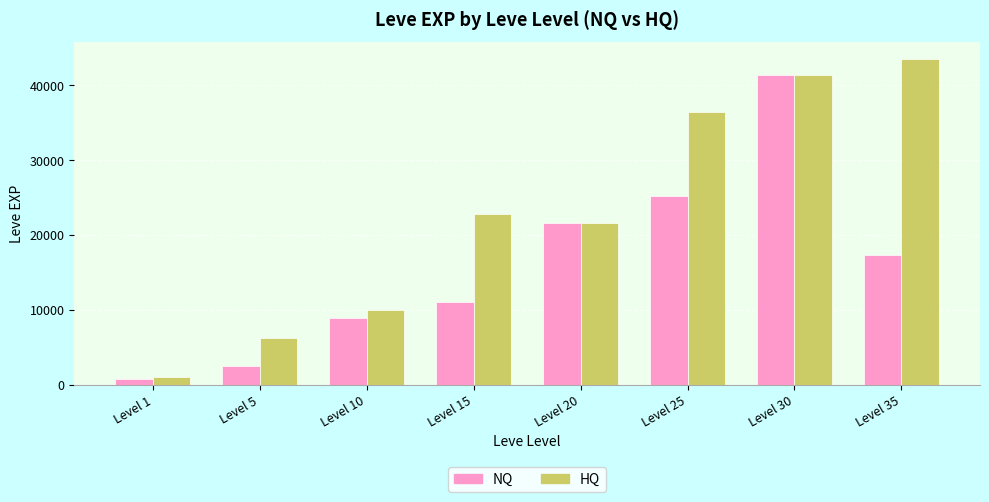

List the series in order of their peak value, highest first.

HQ, NQ